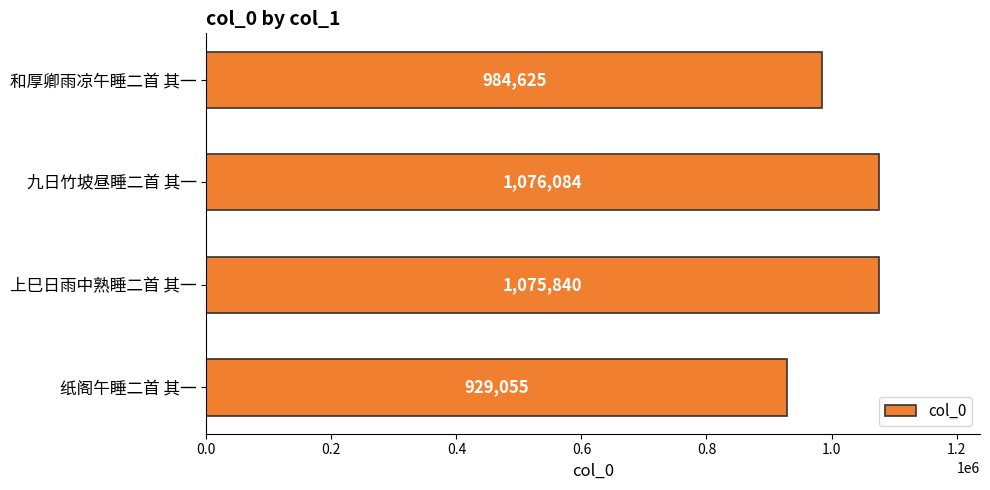

Rank the categories by value from highest to lowest.

九日竹坡昼睡二首 其一, 上巳日雨中熟睡二首 其一, 和厚卿雨凉午睡二首 其一, 纸阁午睡二首 其一